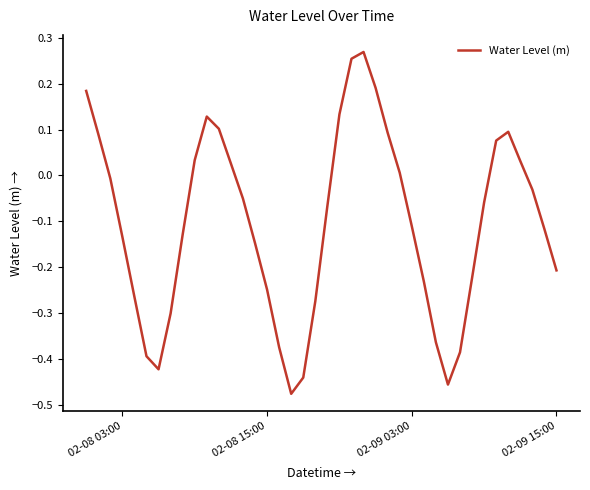

How many values are below 0?

25